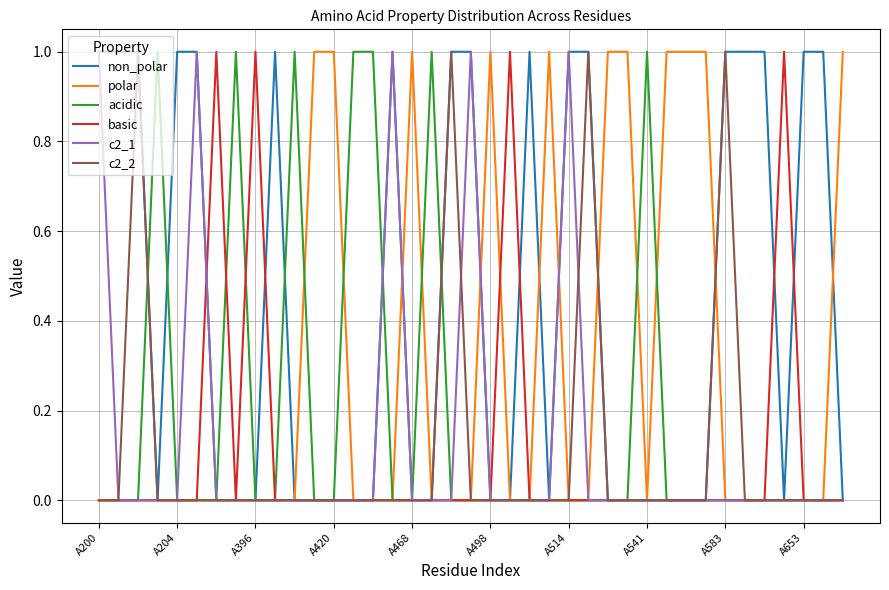

Does the chart display data point markers on the line(s)?

No